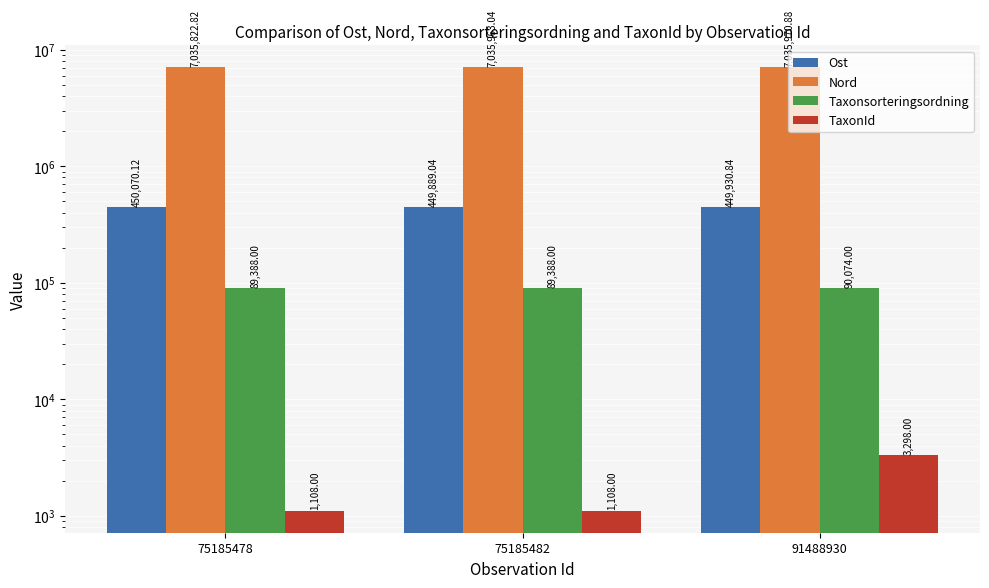

Which series has the largest total across all categories?

Nord